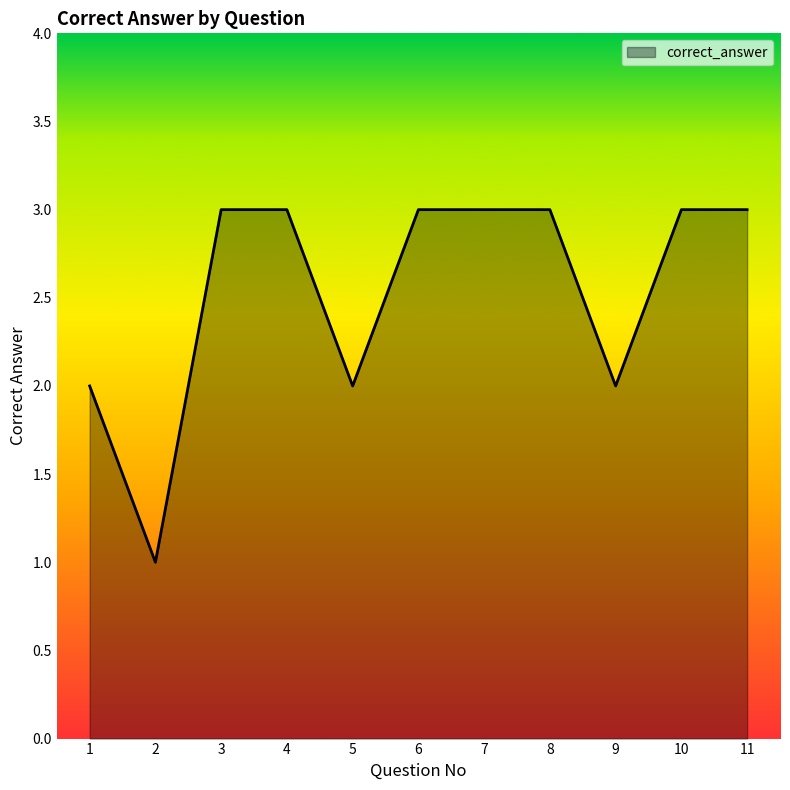

Reading left to right, what are all the values shown in this chart?

2	1	3	3	2	3	3	3	2	3	3